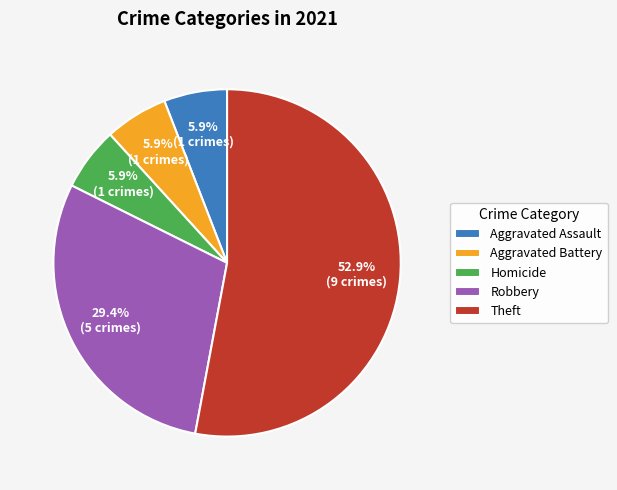

What percentage is the Theft slice, to the nearest percent?

53%